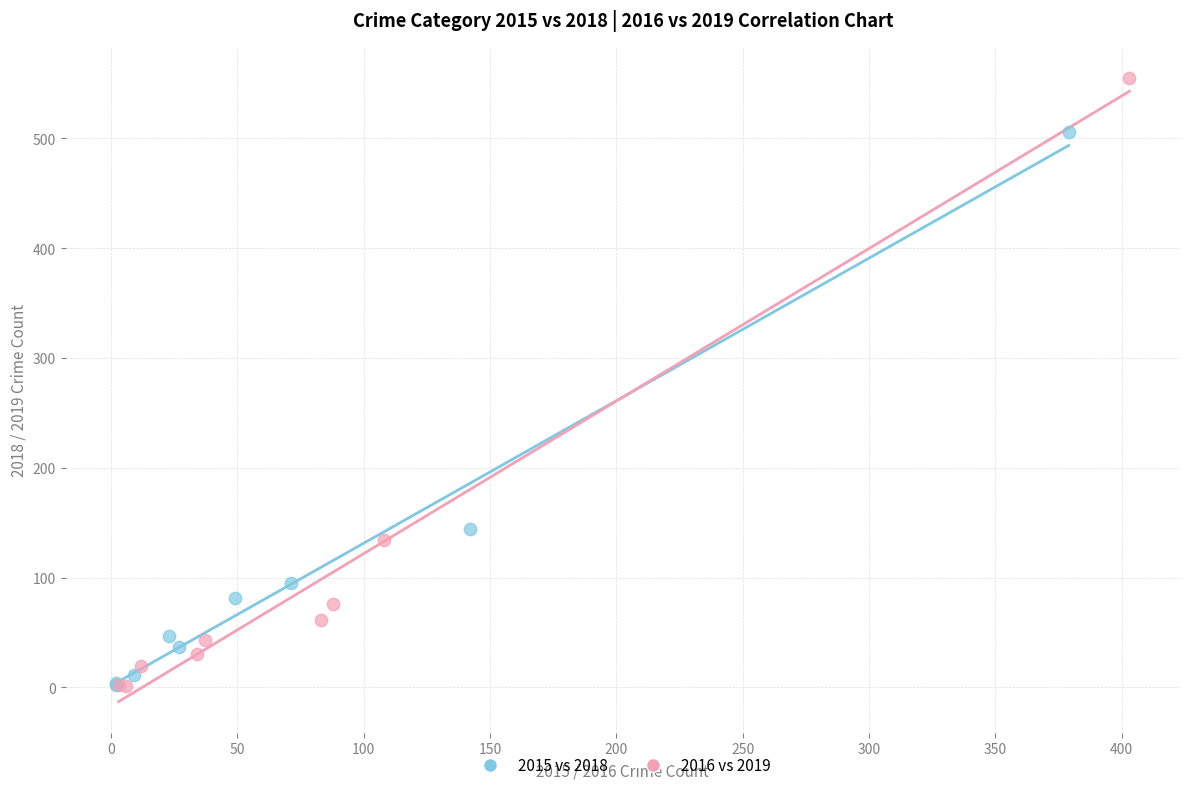

Which series has the largest Y range (max minus min)?

2016 vs 2019